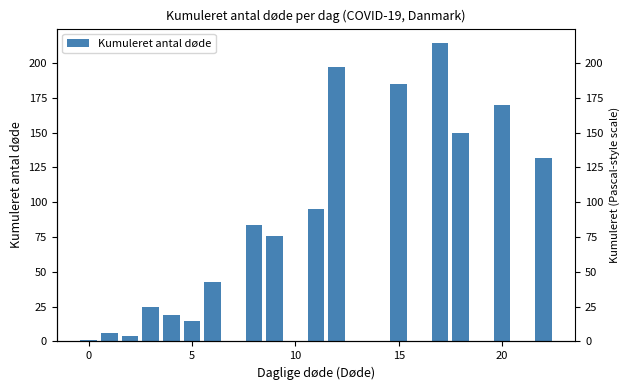

Reading left to right, what are all the values shown in this chart?

0	0	0	0	0	0	0	0	0	0	0	0	0	1	1	1	2	4	5	6	10	15	19	22	25	31	37	43	55	67	76	84	95	110	132	150	170	185	197	214